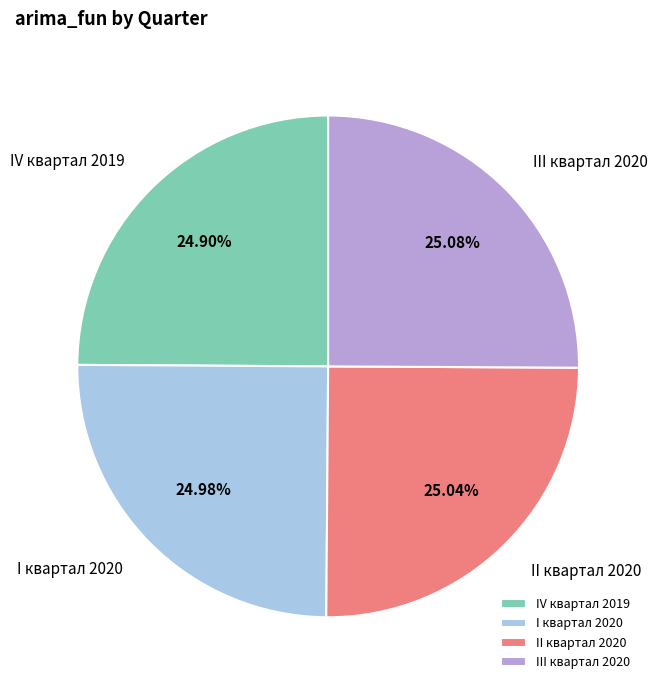

Approximately how many times larger is the value at I квартал 2020 compared to IV квартал 2019?

1.0